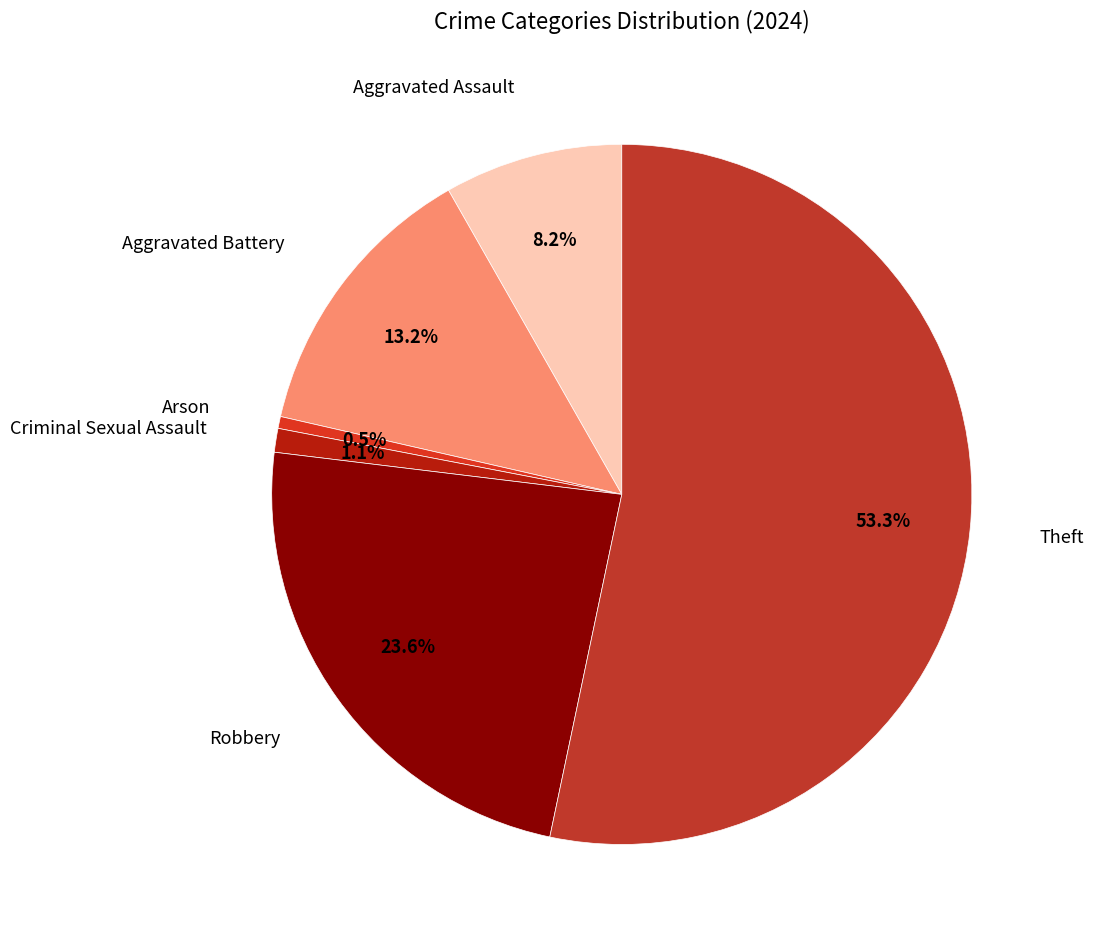

To the nearest percent, what is the difference between the largest and smallest slice percentages?

53%